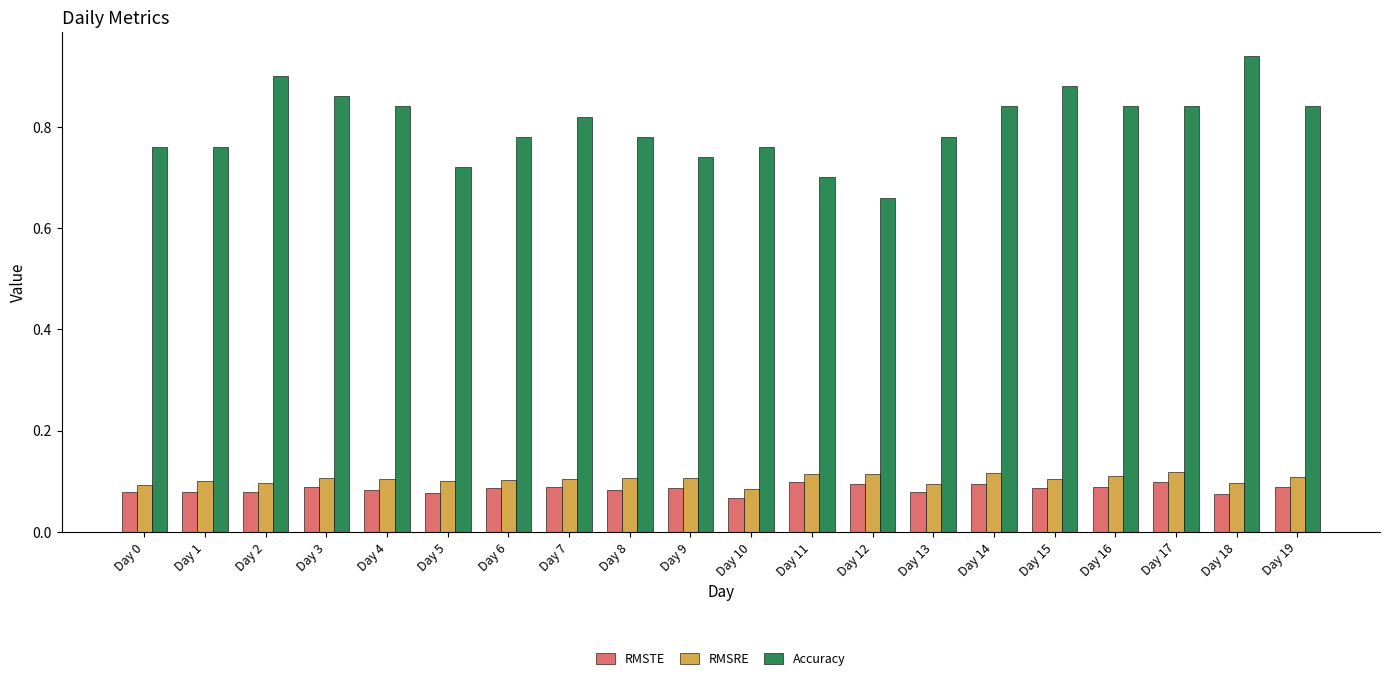

Which series changed the most between Day 2 and Day 9?

Accuracy